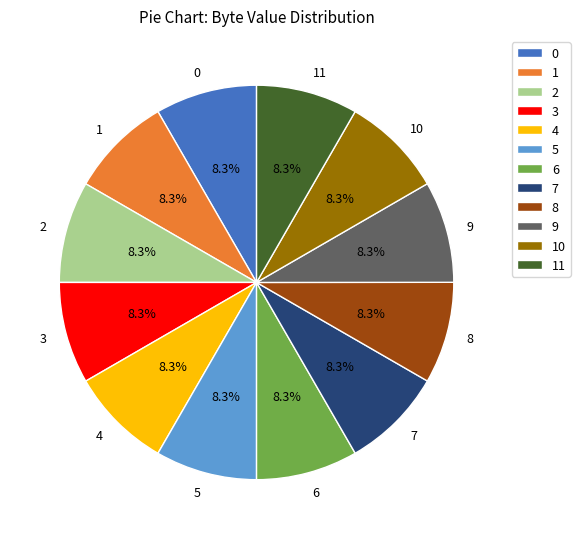

Combined, do 6 and 3 account for over 50%?

No